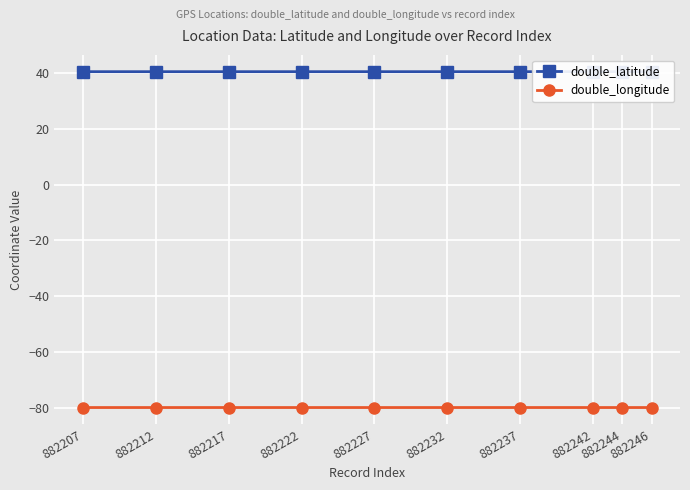

True or false: double_latitude and double_longitude cross at least once.

False